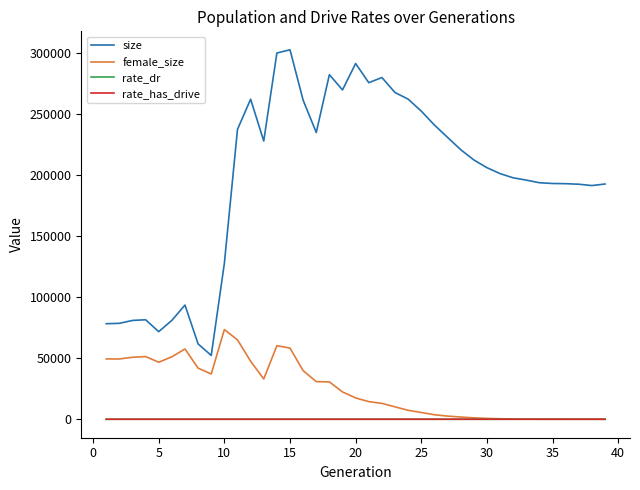

Does the chart display data point markers on the line(s)?

No